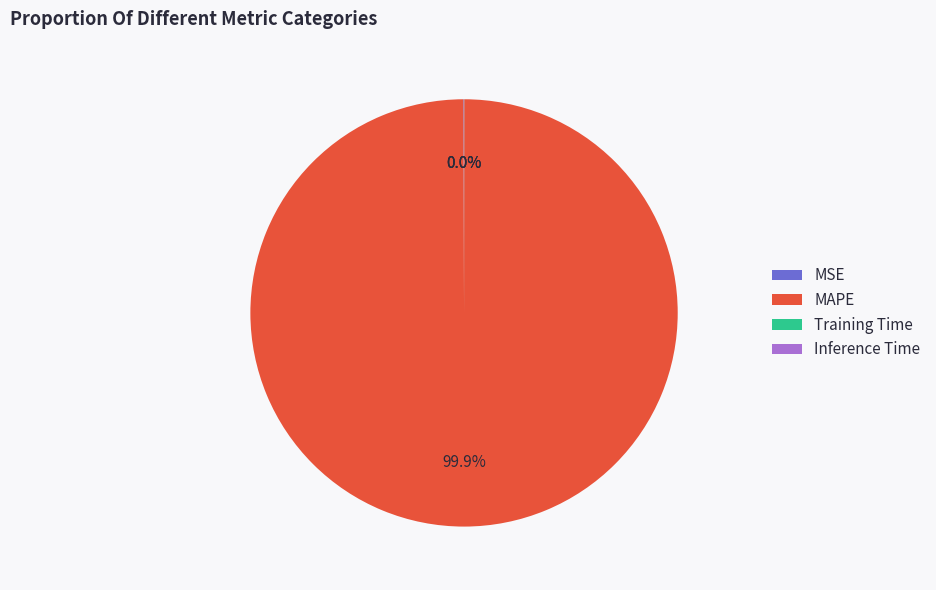

Which category has the biggest portion of the pie?

MAPE